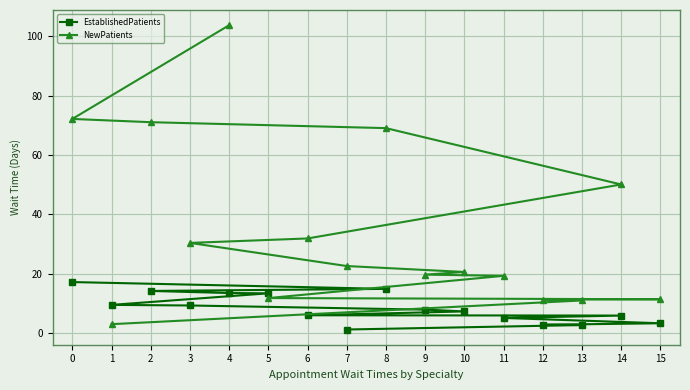

The EstablishedPatients series shows 2.2 at 8. True or false?

False